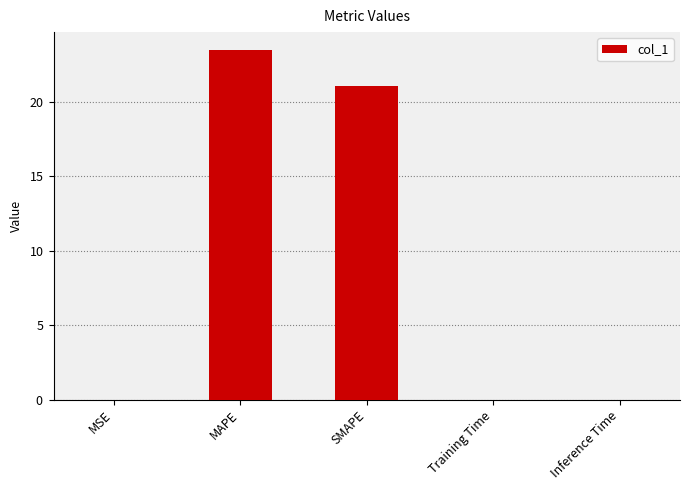

What is the label of the 4th bar from the right?

MAPE